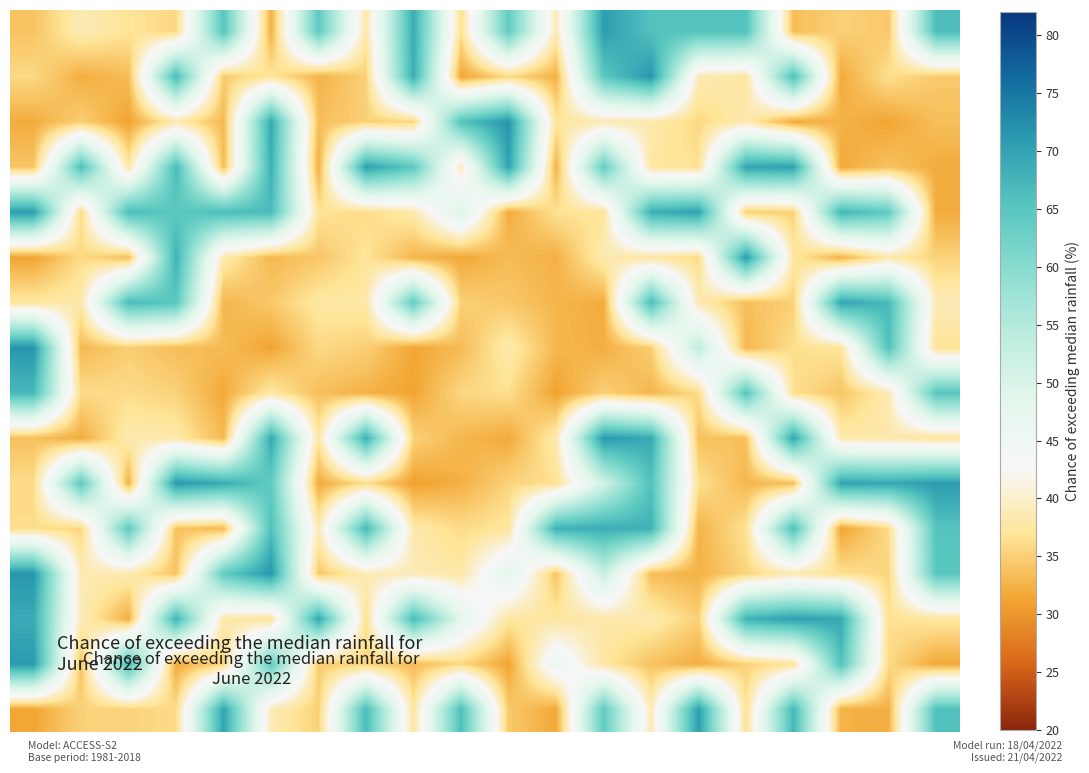

How many series are shown in this chart?

16